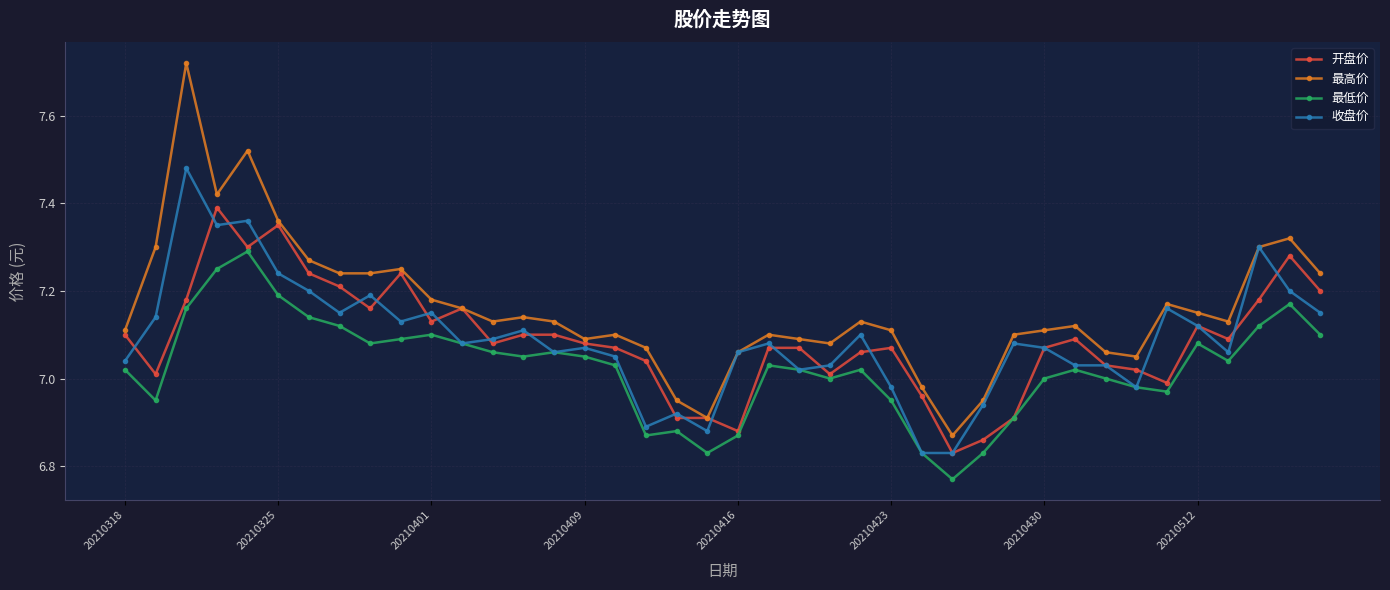

Which series has the largest total across all categories?

最高价